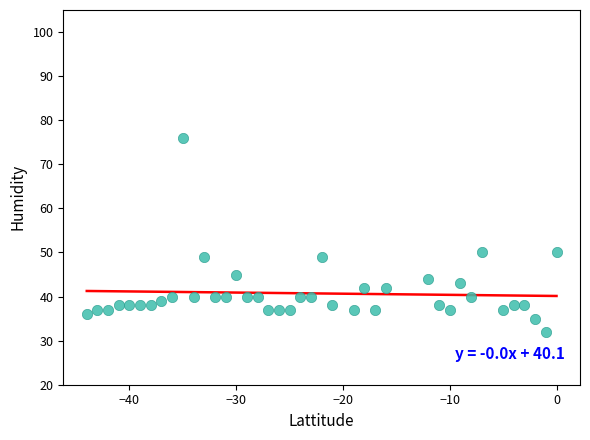

What is the range of Y values (max minus min)?

44